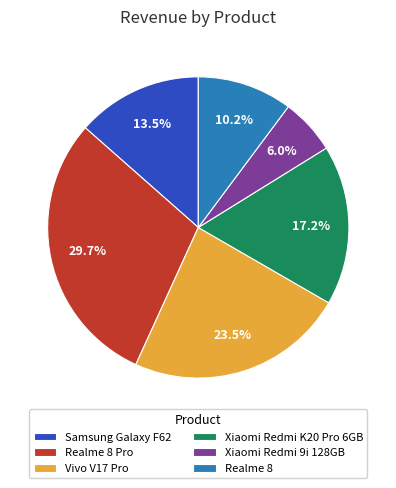

To the nearest percent, what is the combined percentage of Xiaomi Redmi 9i 128GB and Realme 8 Pro?

36%